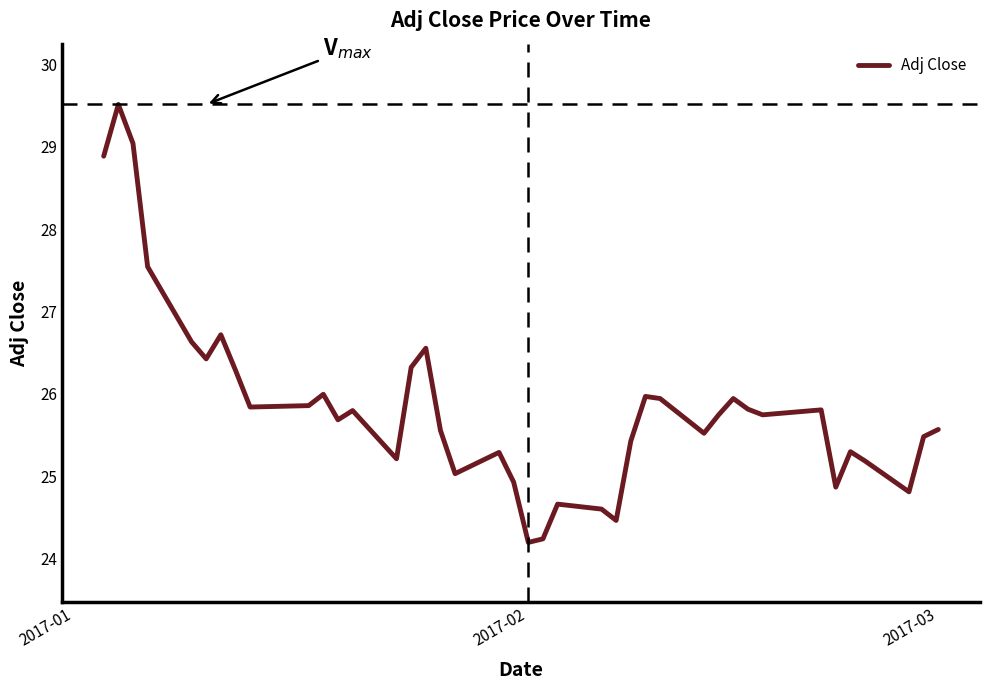

Does the chart have visible grid lines?

No